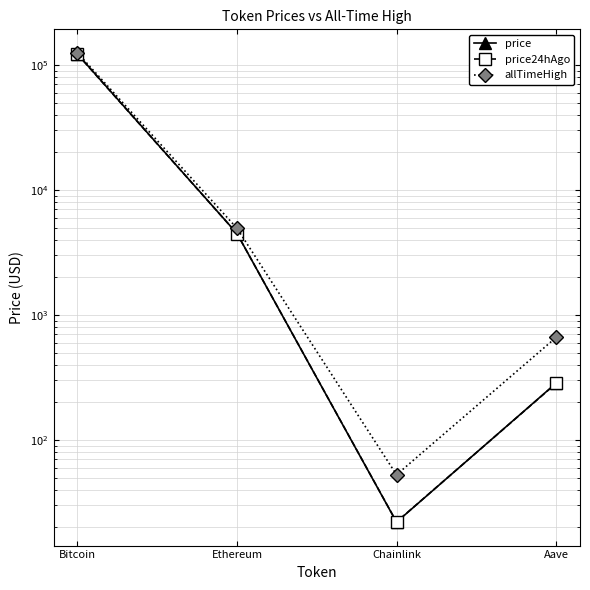

Does the chart display data point markers on the line(s)?

Yes